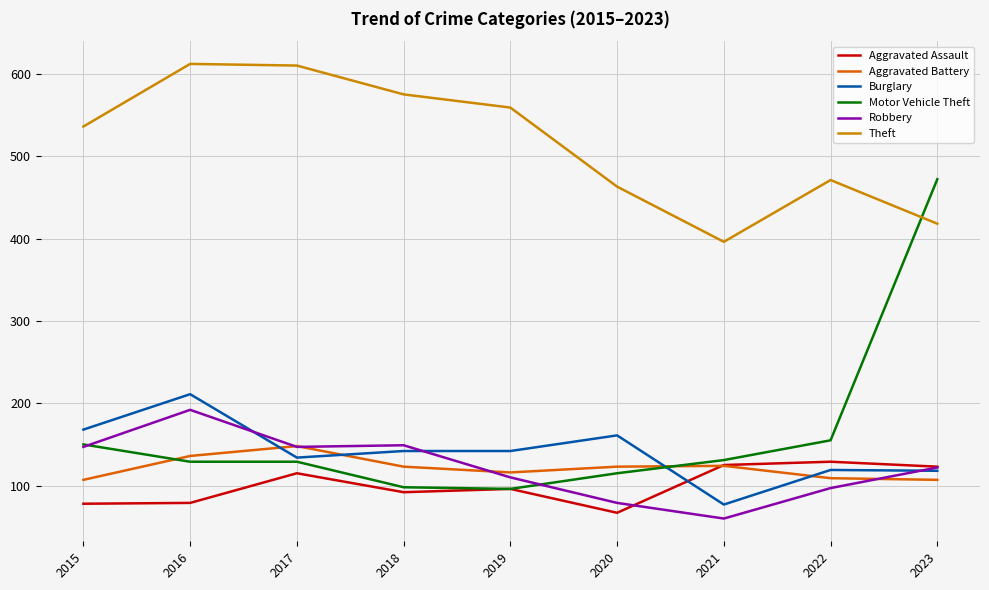

Between 2017 and 2023, which series saw the biggest shift?

Motor Vehicle Theft